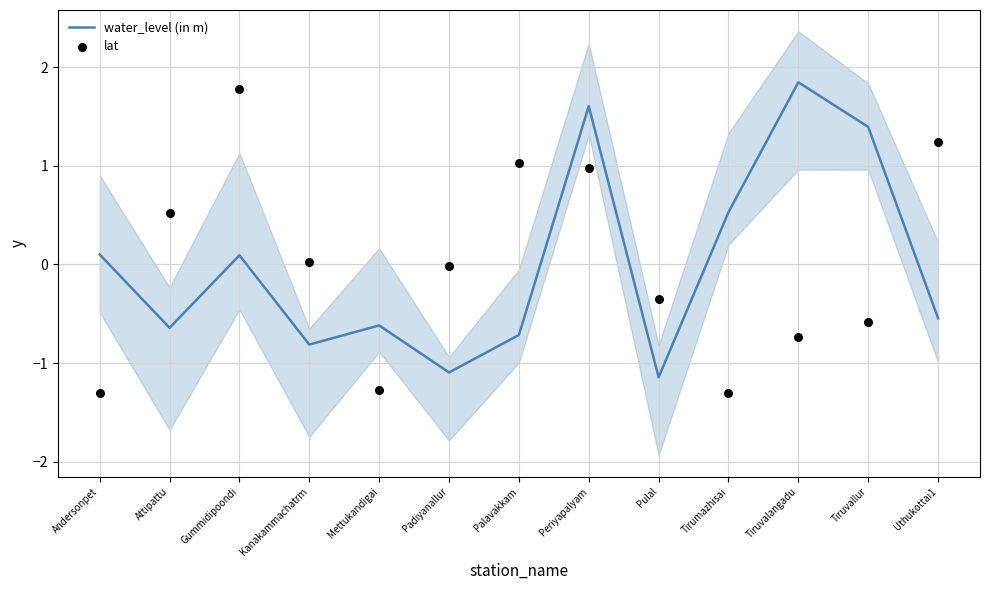

At which category is the sum across all series the highest?

Periyapalyam